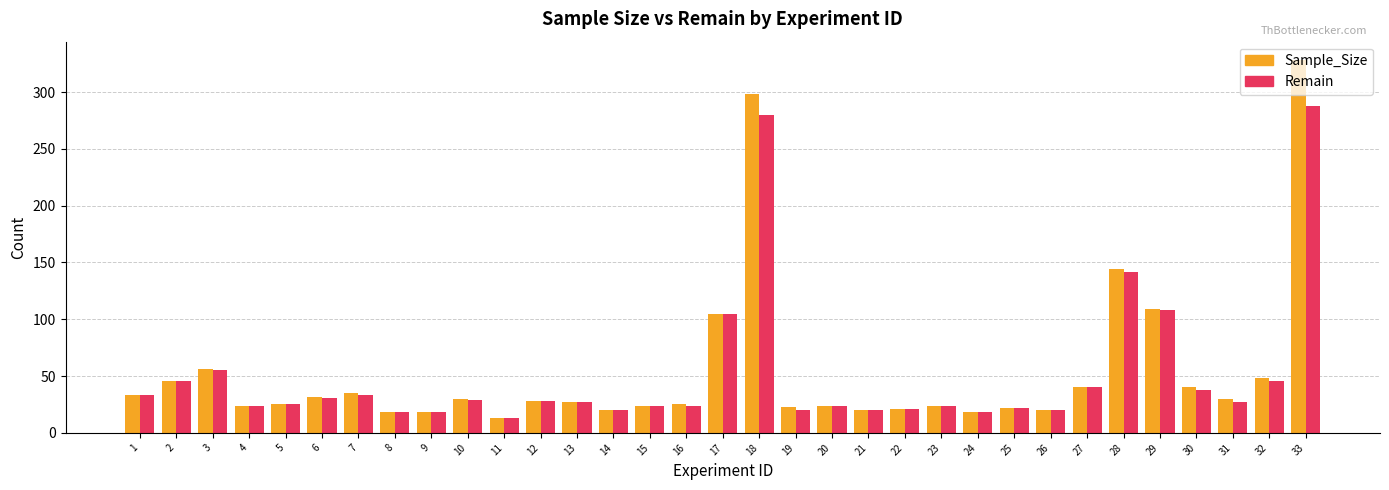

Where does the Remain series first go above 27?

1